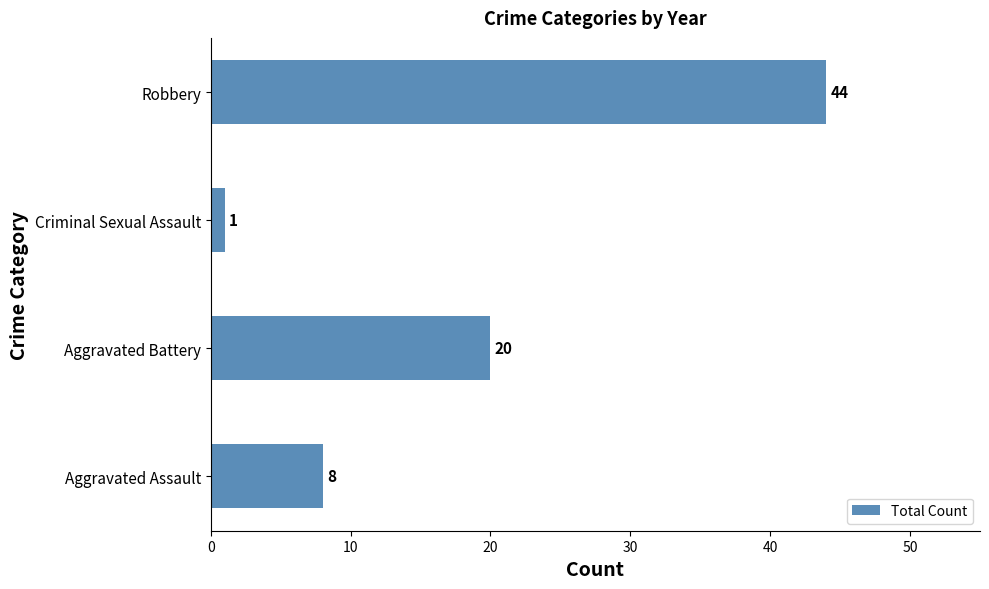

What is the average value?

18